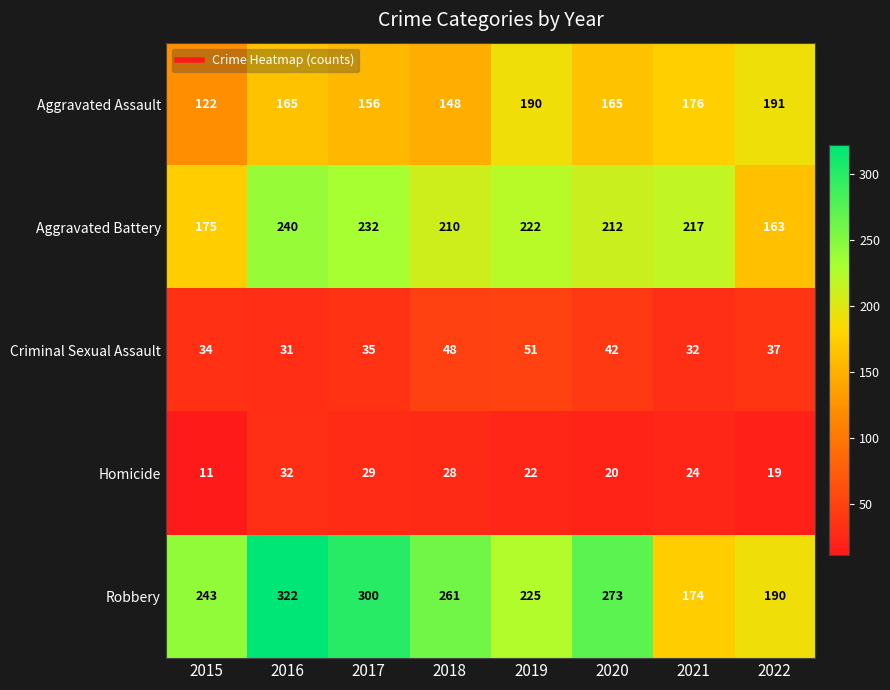

How many categories are shown in the chart?

8